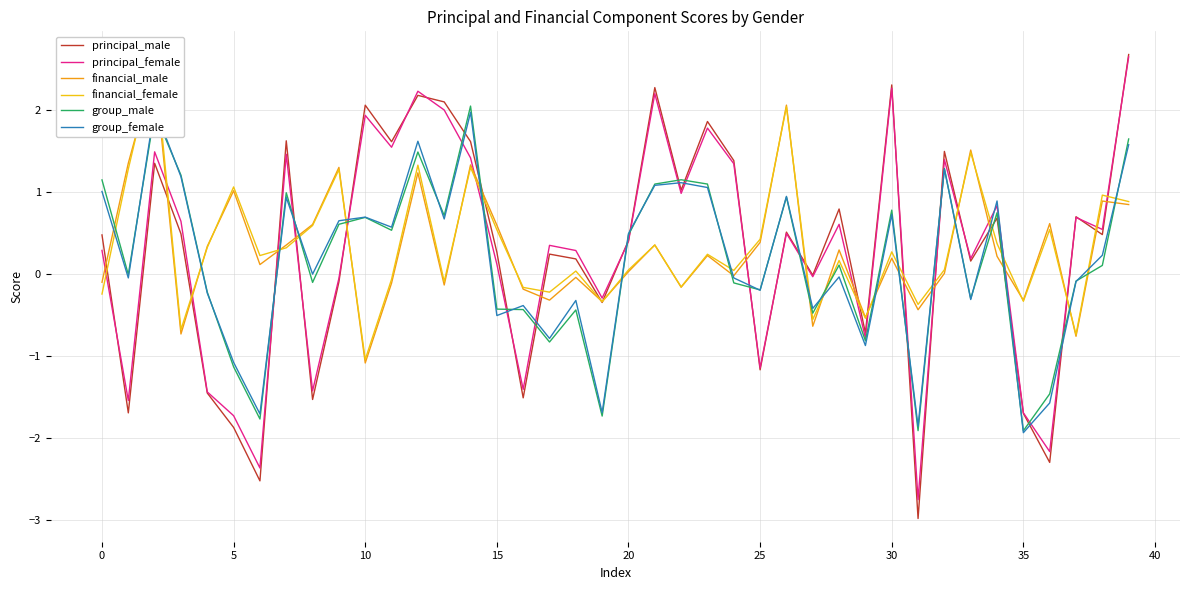

How many values in the financial_female series exceed 0?

26